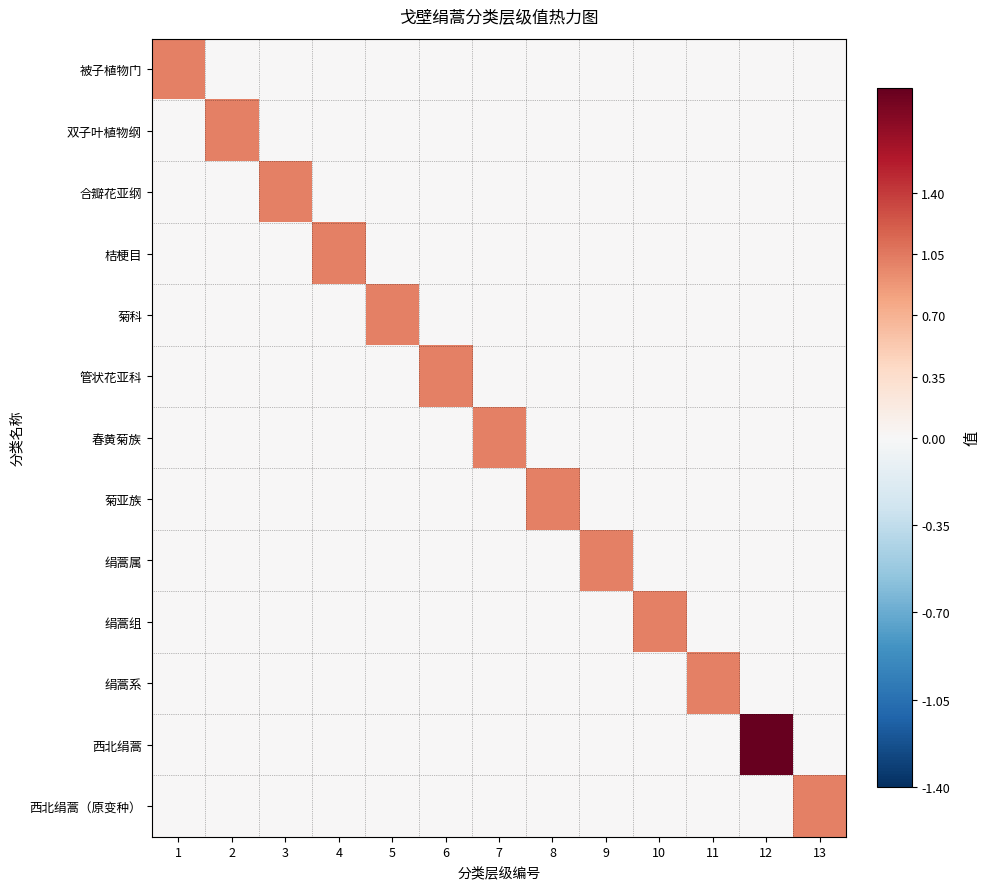

What is the difference between the highest and lowest values at 13?

1